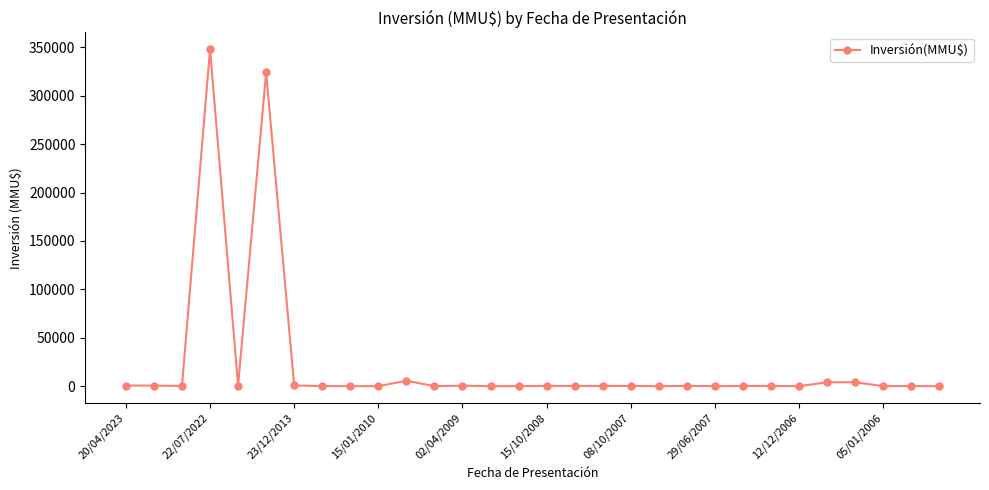

What is the maximum value shown in the chart?

348000